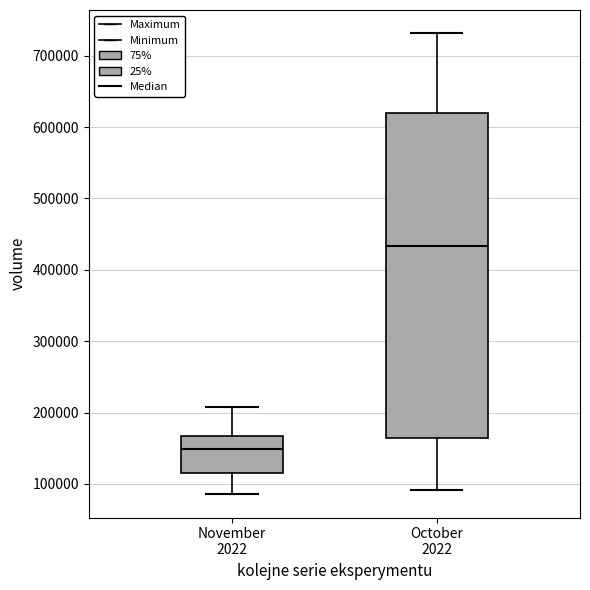

Reading left to right, read every box against the y-axis: the position of its median line, the range the box covers, and the ends of its whiskers. The values are not printed on the chart, so give them approximately, as read against the axis.

November 2022: median 150000, box 120000 to 170000, whiskers 90000 to 210000
October 2022: median 430000, box 160000 to 620000, whiskers 90000 to 730000